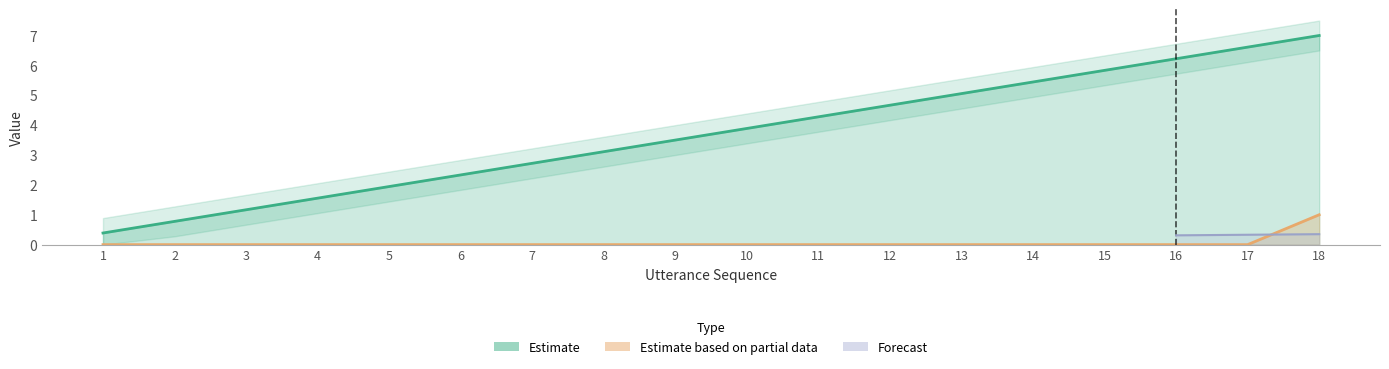

Does the chart display data point markers on the line(s)?

No